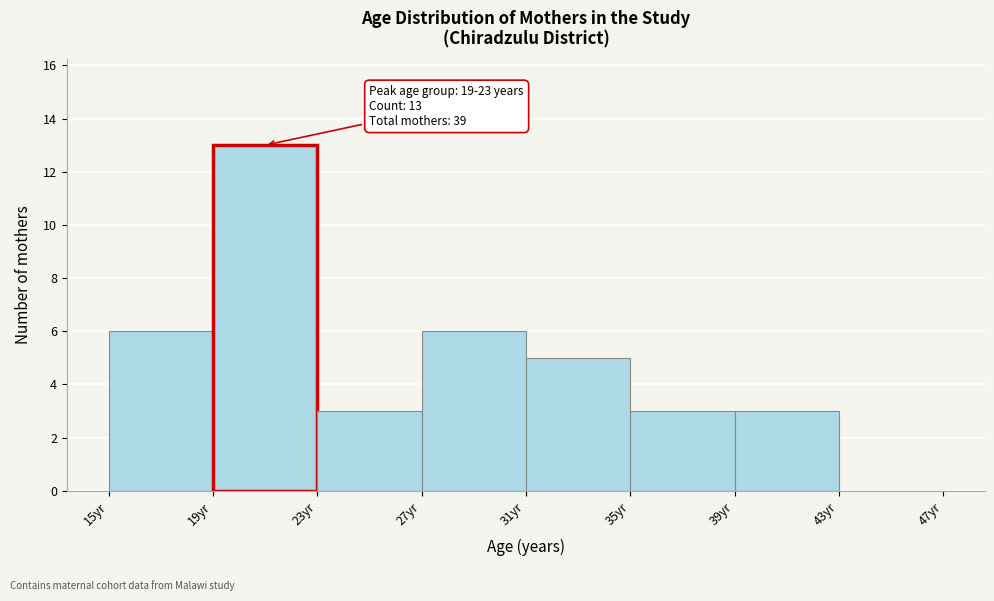

Which range on the x-axis has the tallest bar?

19 to 23